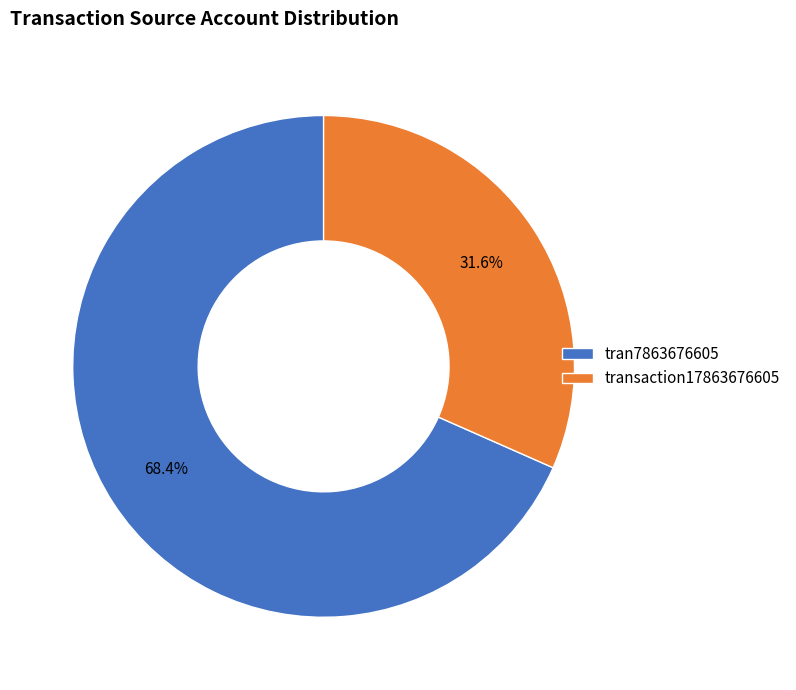

Combined, do transaction17863676605 and tran7863676605 account for over 50%?

Yes